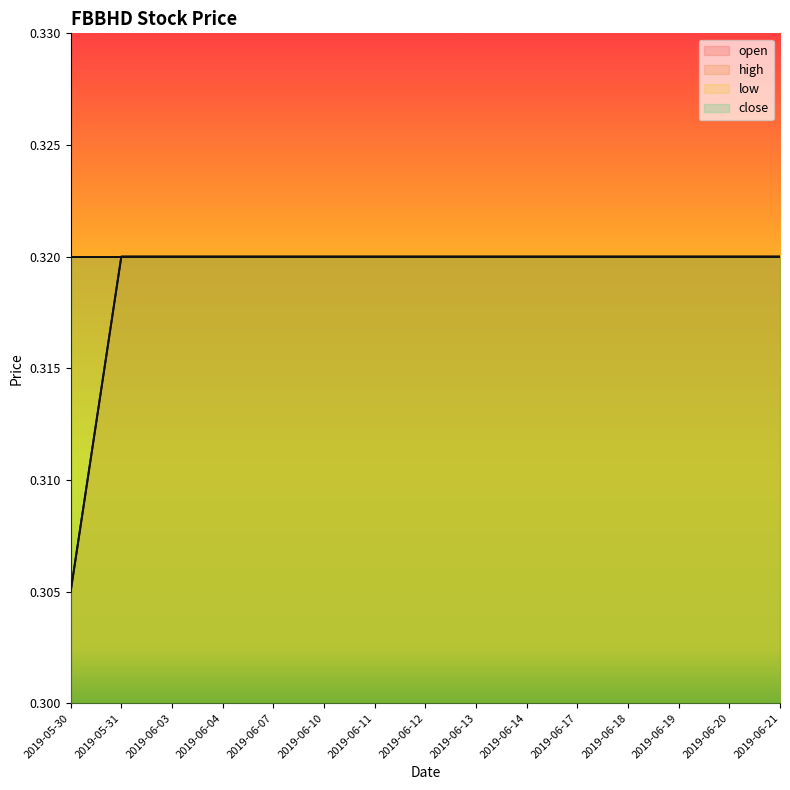

The value of low at 2019-06-03 is 0.5. True or false?

False